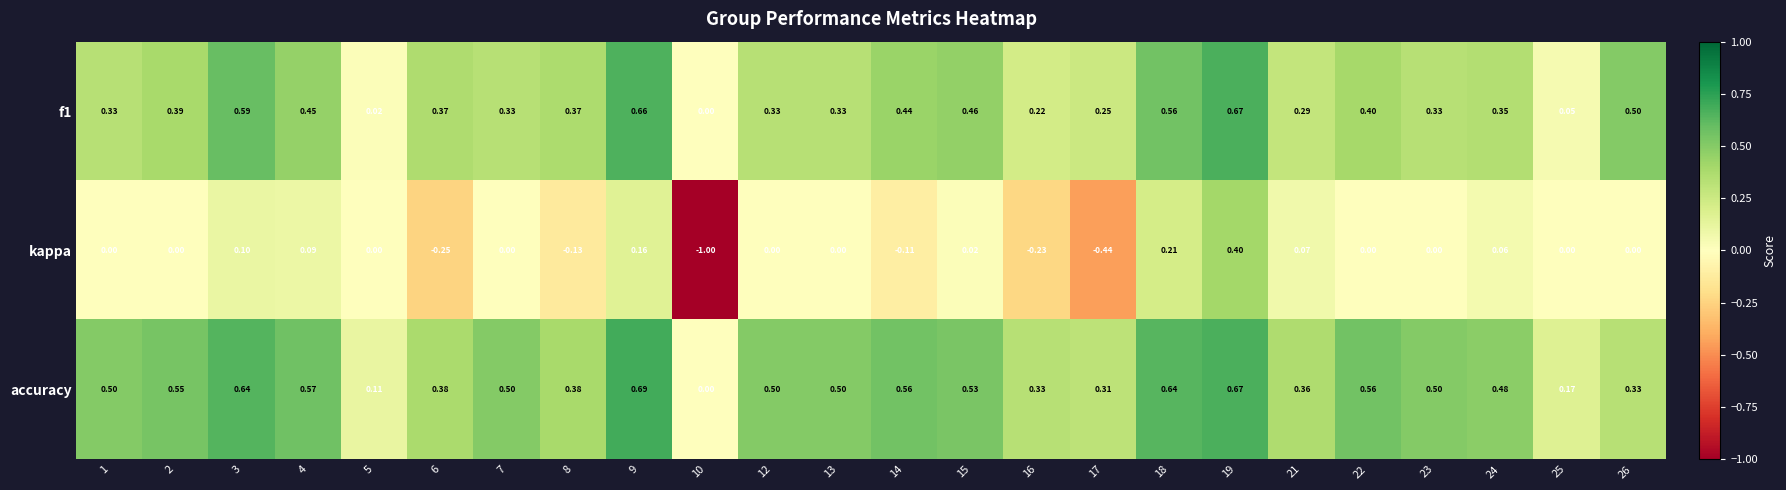

List the series in order of their overall mean, lowest first.

kappa, f1, accuracy